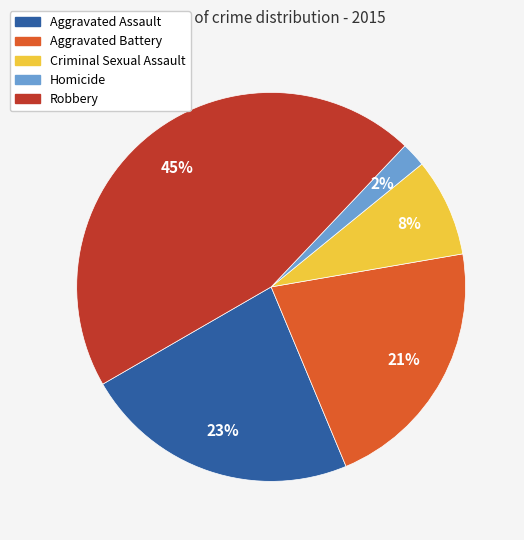

Count the number of slices in the pie.

5